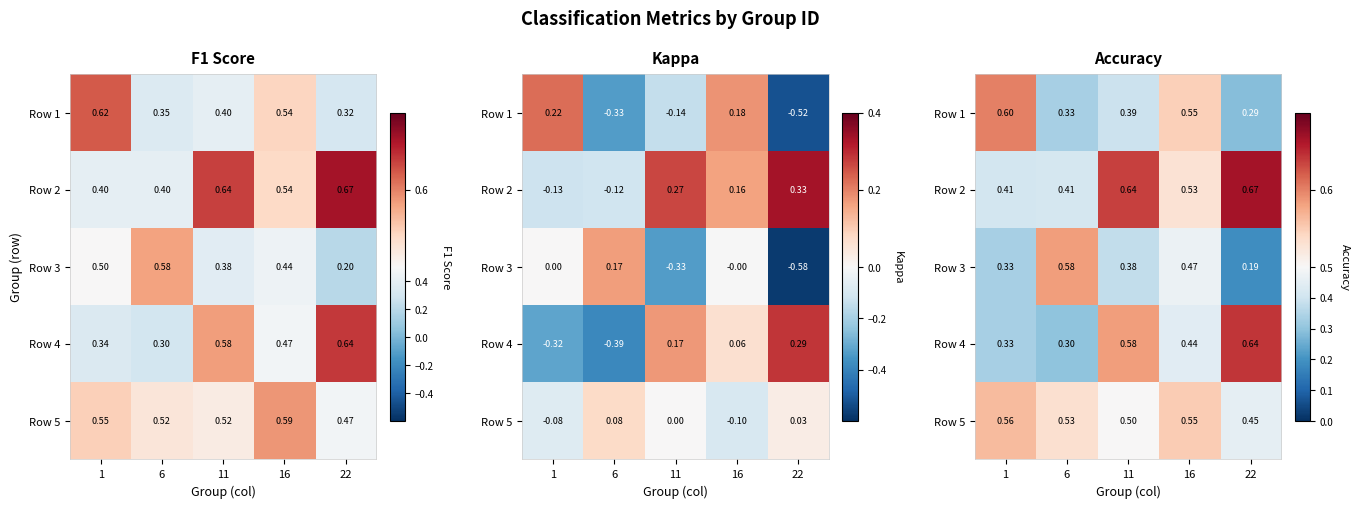

Which series changed the most between 1 and 16?

Row 3